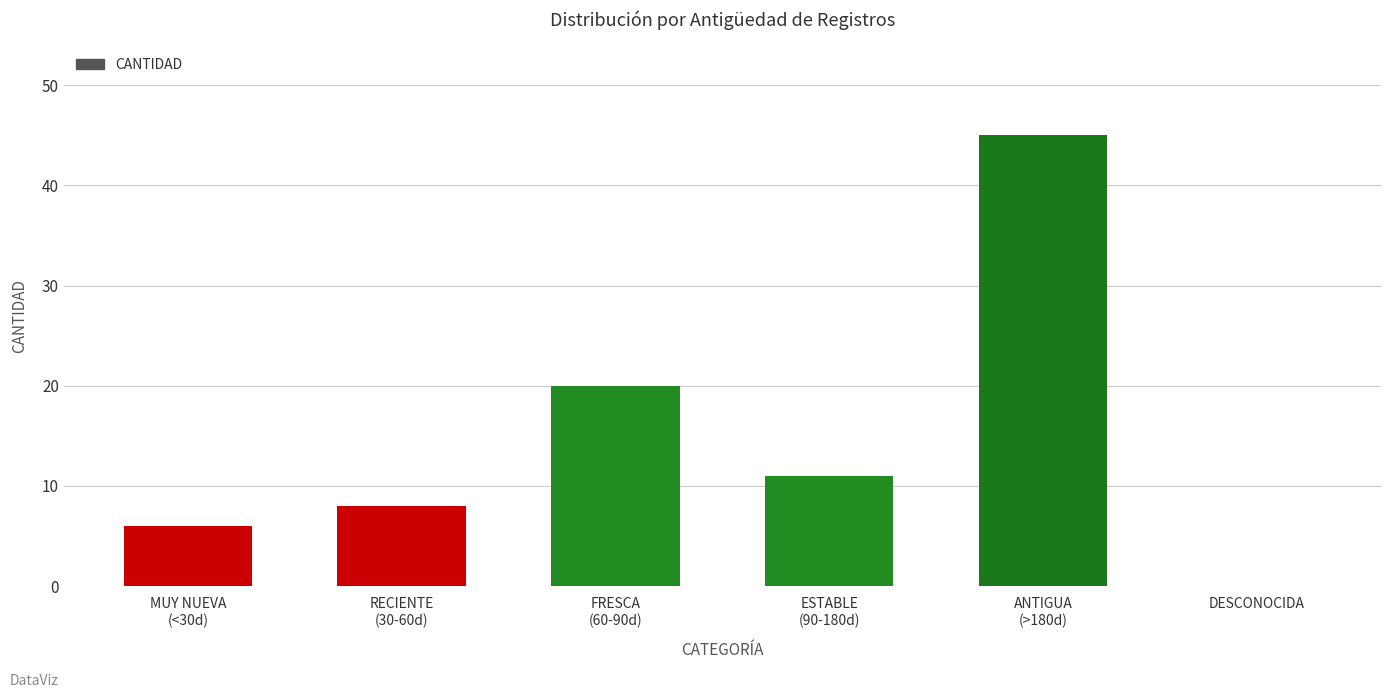

What is the ratio of the value at ANTIGUA
(>180d) to the value at ESTABLE
(90-180d)?

4.1